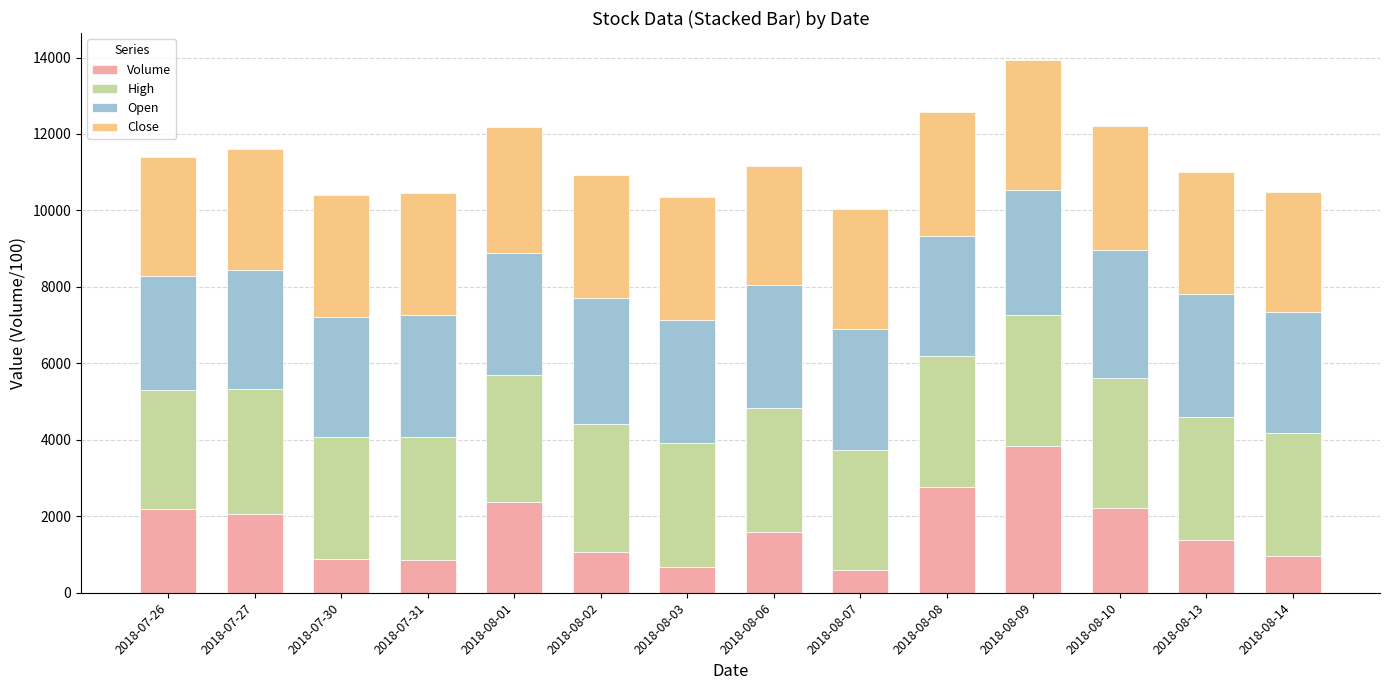

At which category is the sum across all series the highest?

2018-08-09